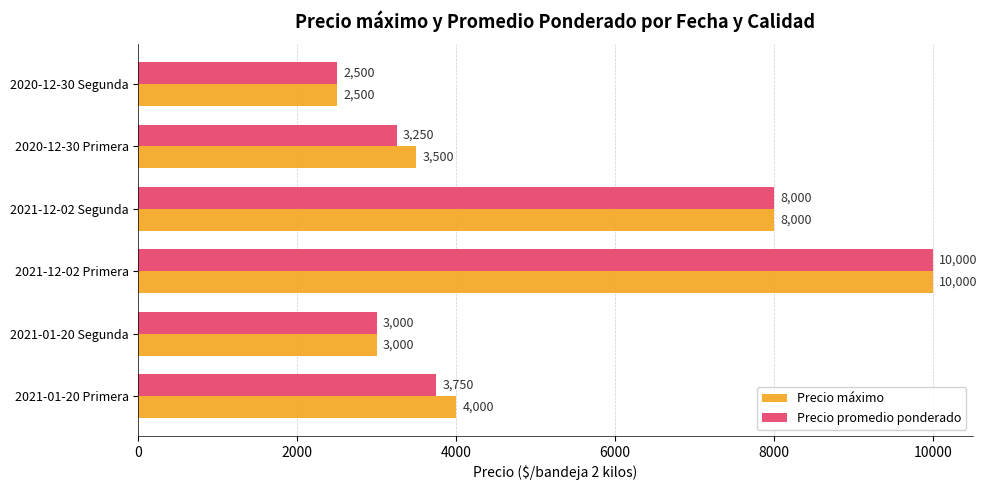

At which label does Precio máximo reach its minimum?

2020-12-30 Segunda